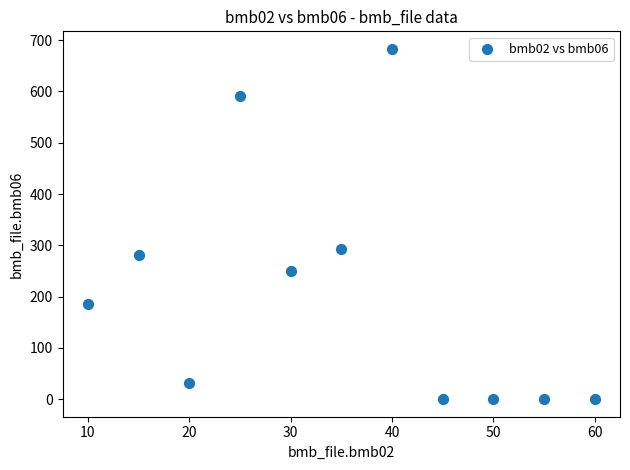

What is the average Y value?

210.4